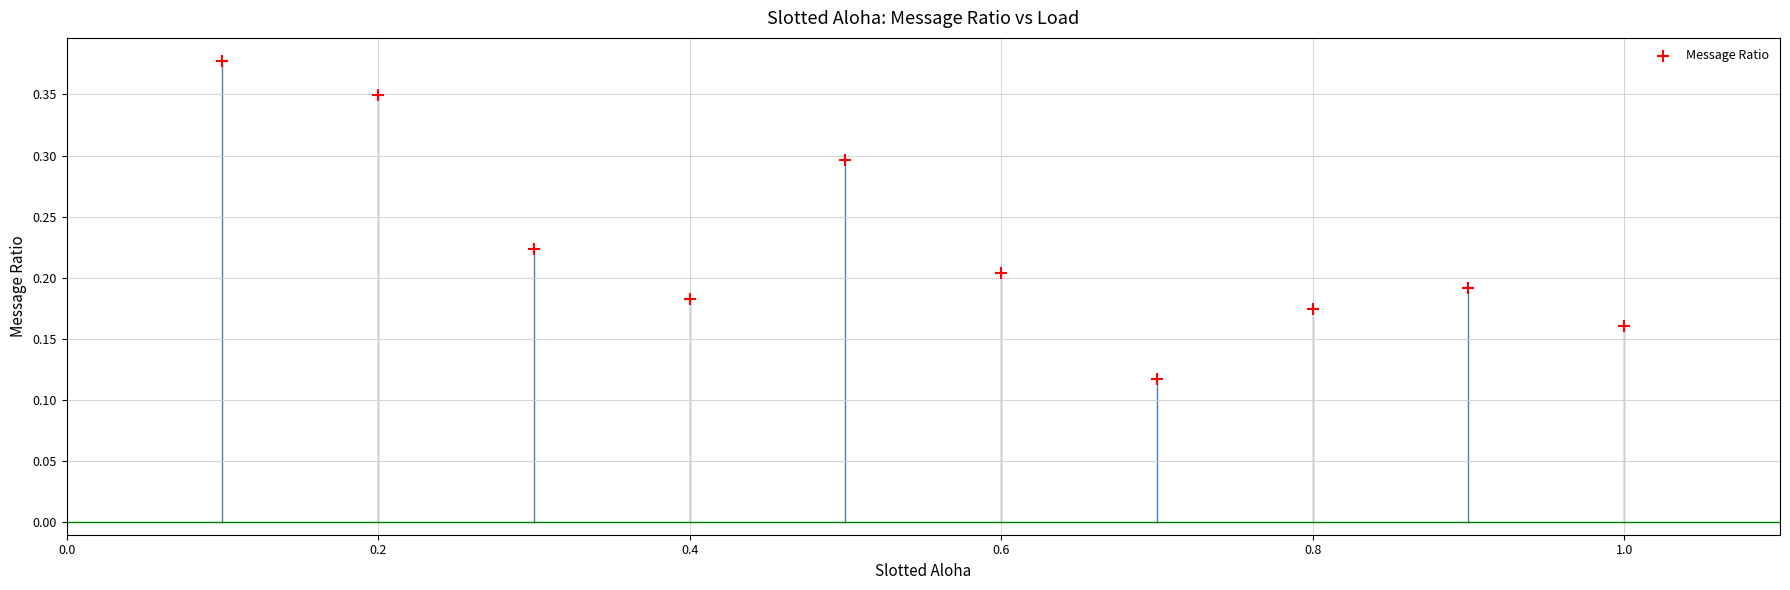

What is the average X value?

0.6